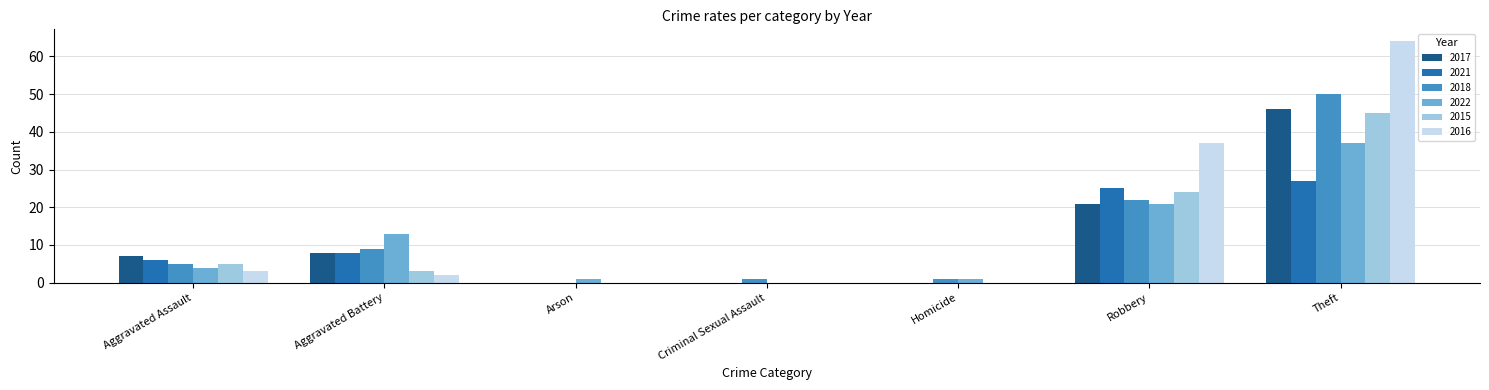

The value of 2016 at Aggravated Battery is 2. True or false?

True